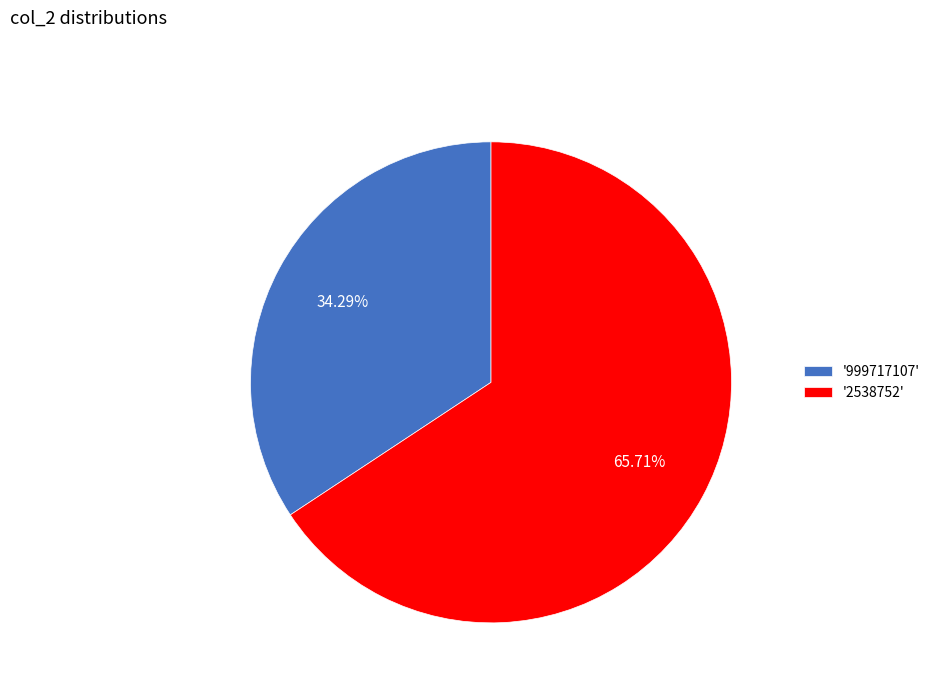

Approximately how many times larger is the value at '2538752' compared to '999717107'?

1.9